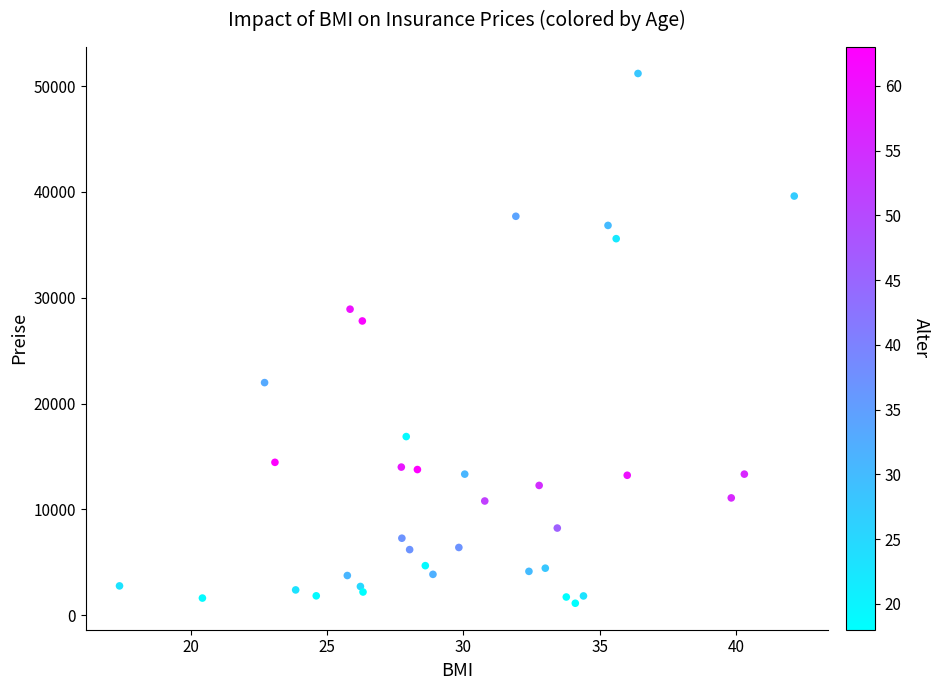

What Y value in the scatter plot is closest to 26165?

27808.7